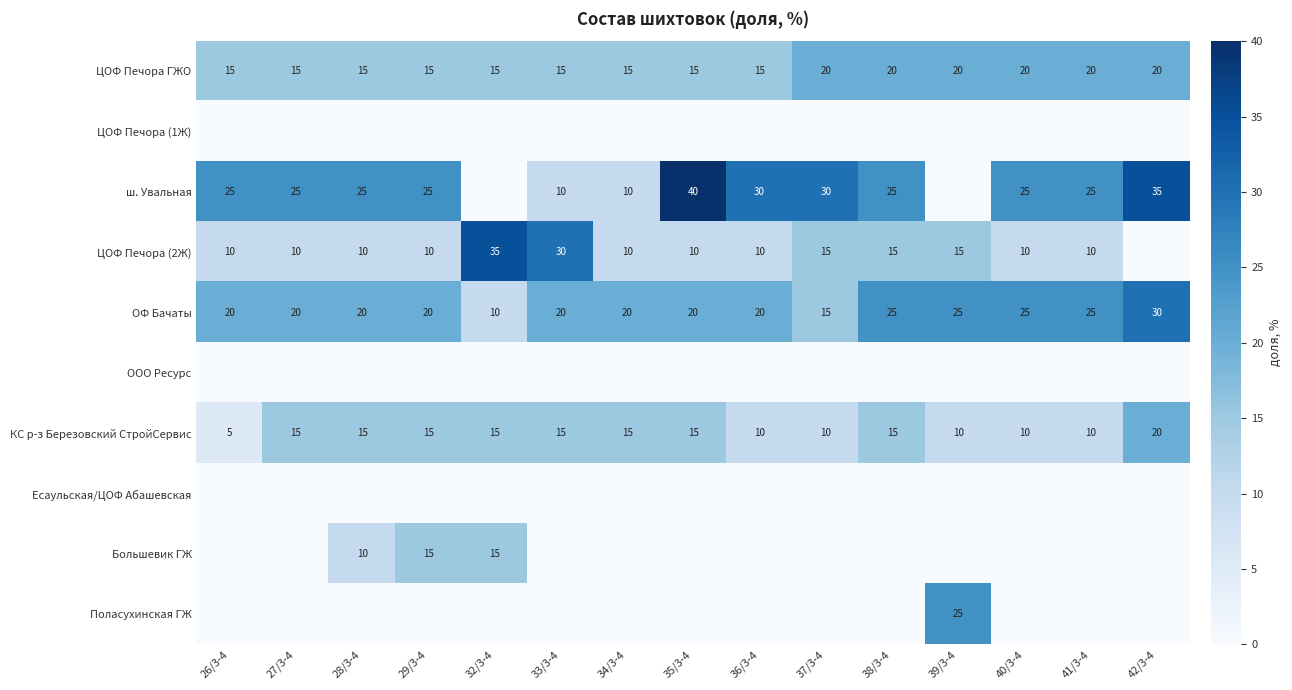

Which has a higher value, 32/3-4 or 38/3-4?

38/3-4